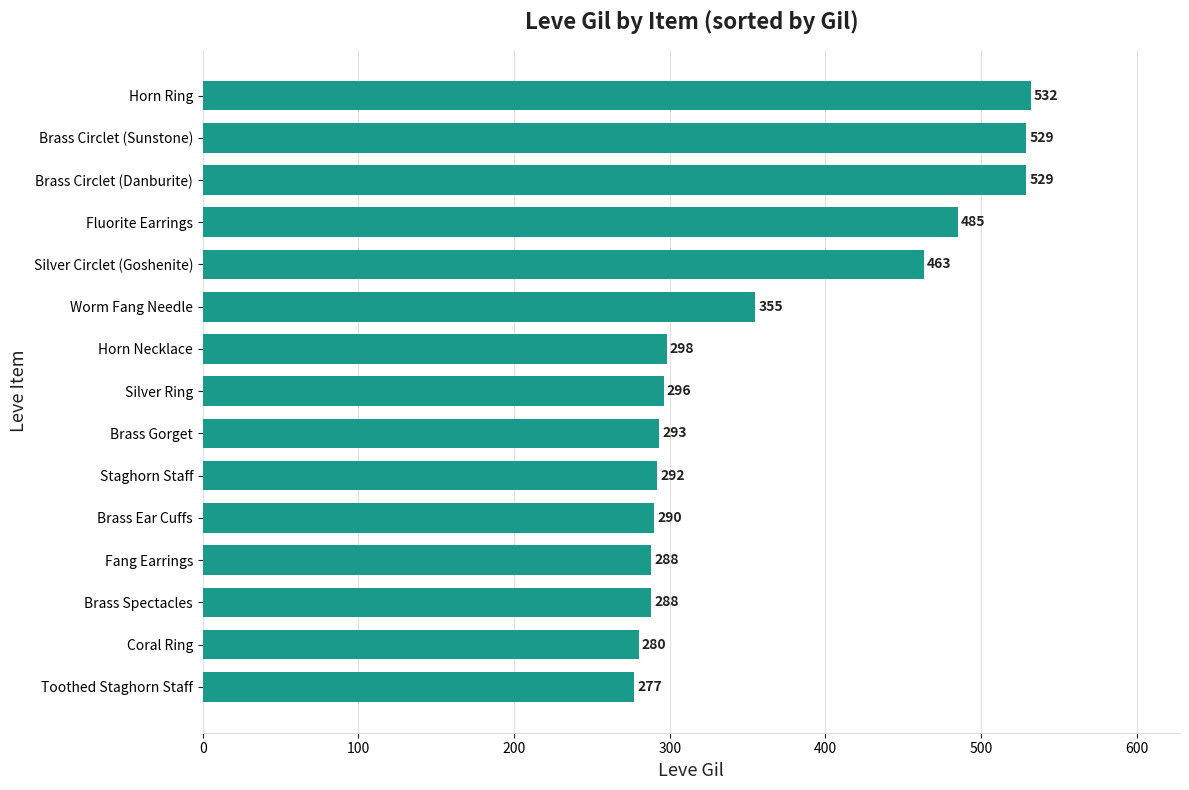

What value does the data have at Brass Spectacles, to the nearest 10?

290